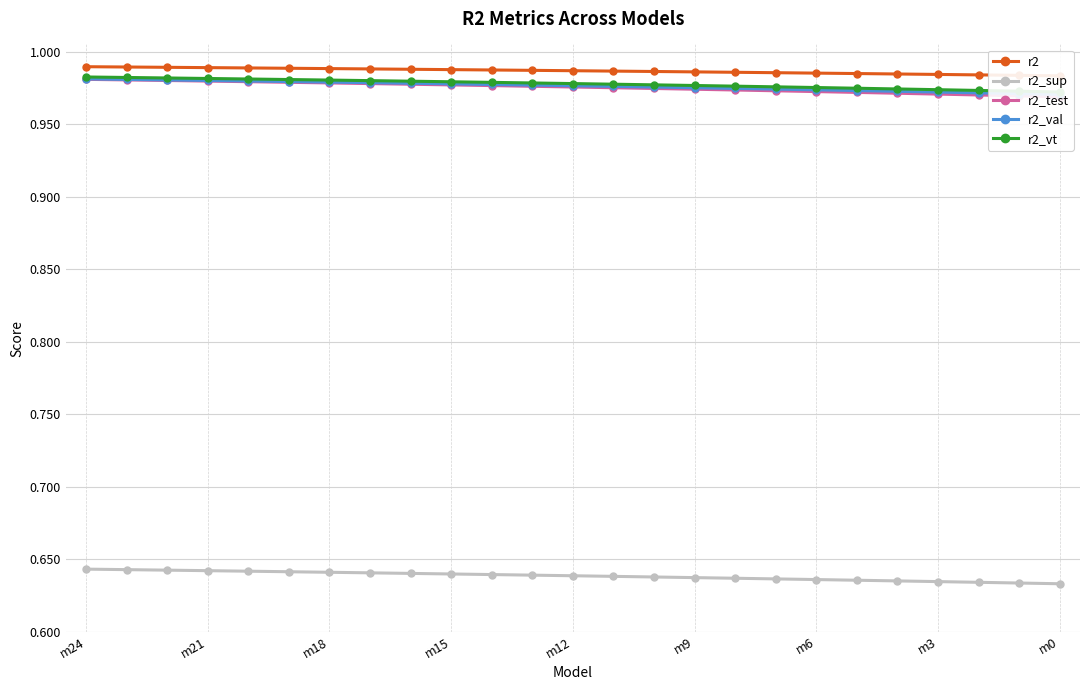

What is the greatest value displayed?

1.0